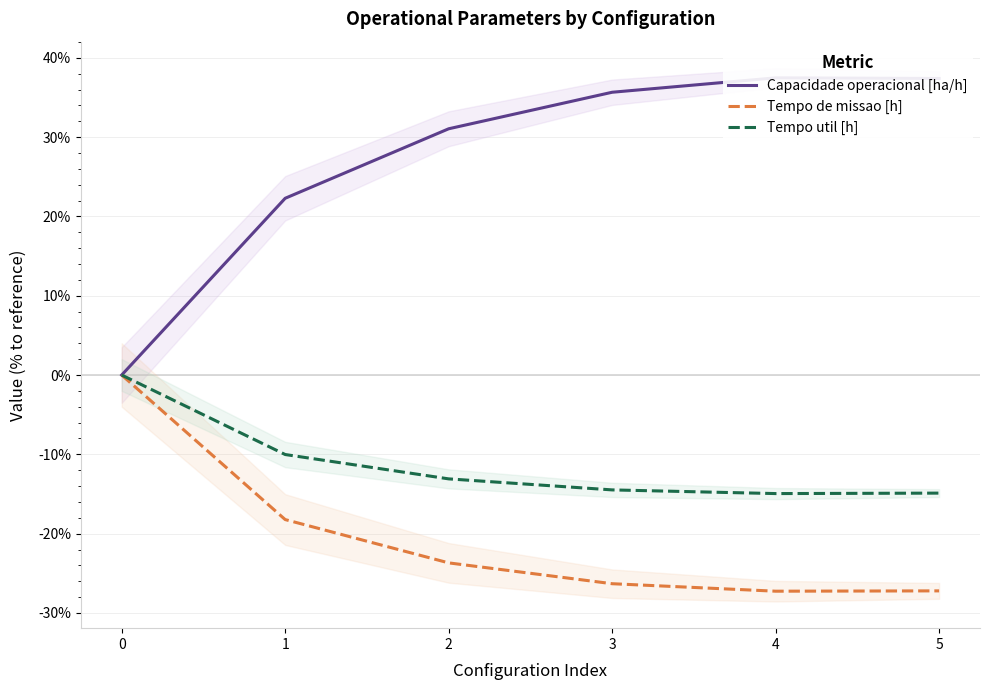

At which category does Capacidade operacional [ha/h] reach its first local peak?

4